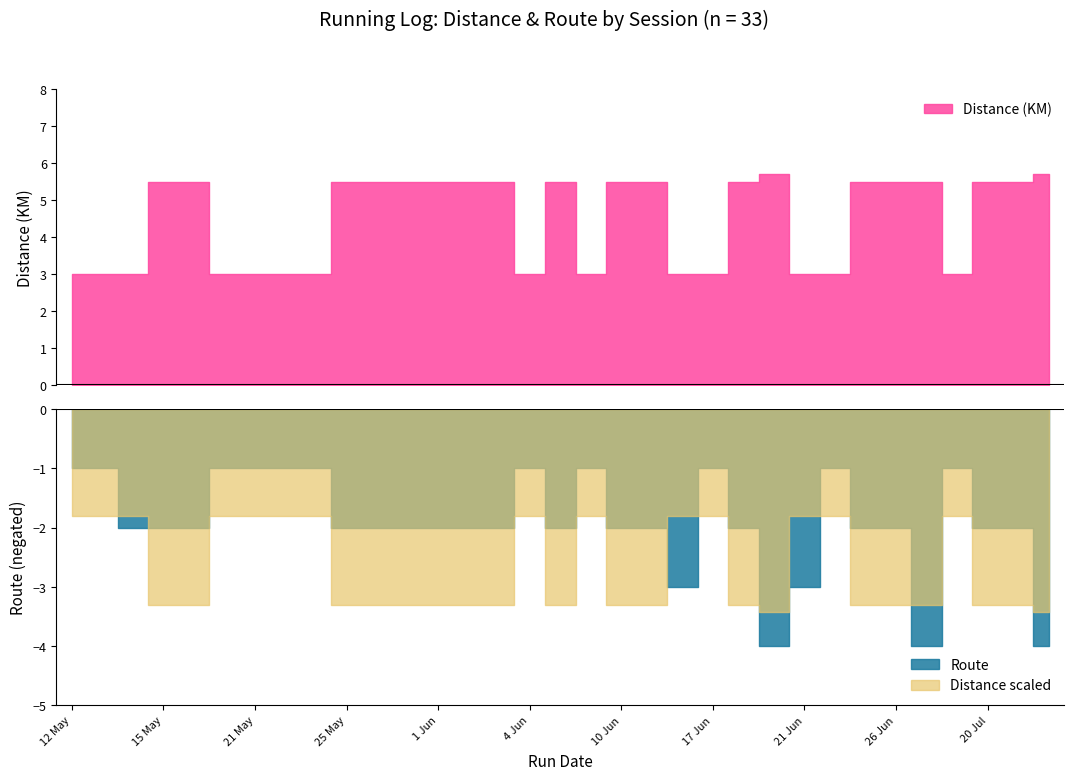

Which series has the largest total across all categories?

distance